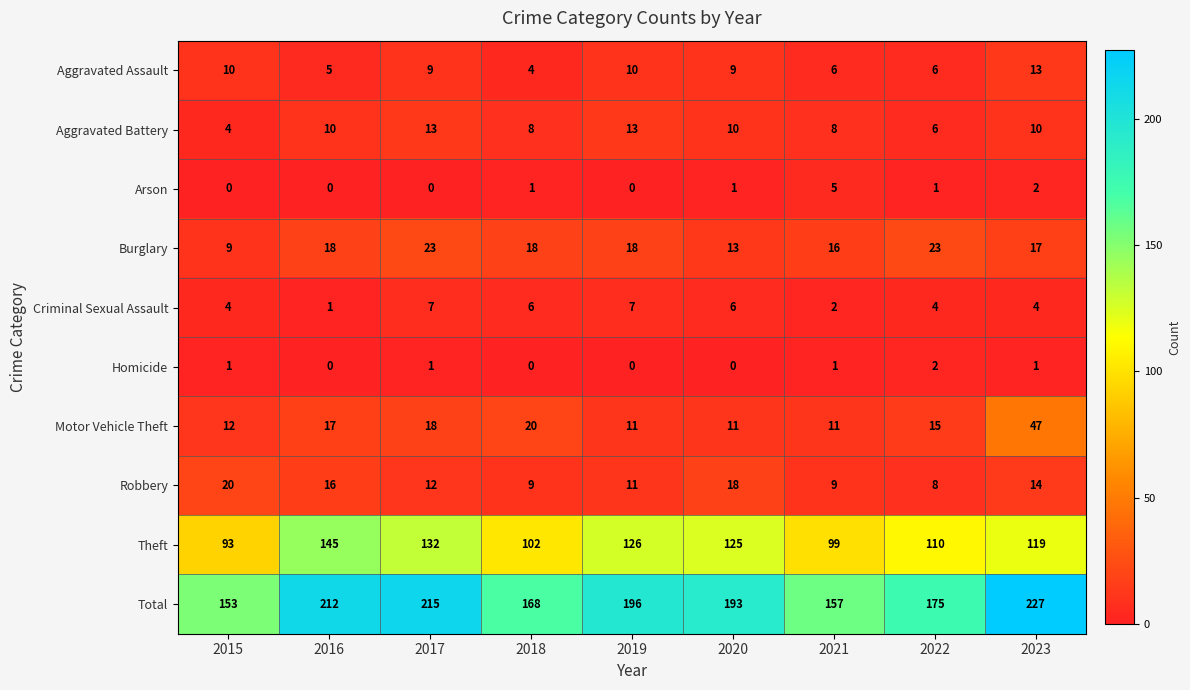

Between 2017 and 2019, which series saw the biggest shift?

Total